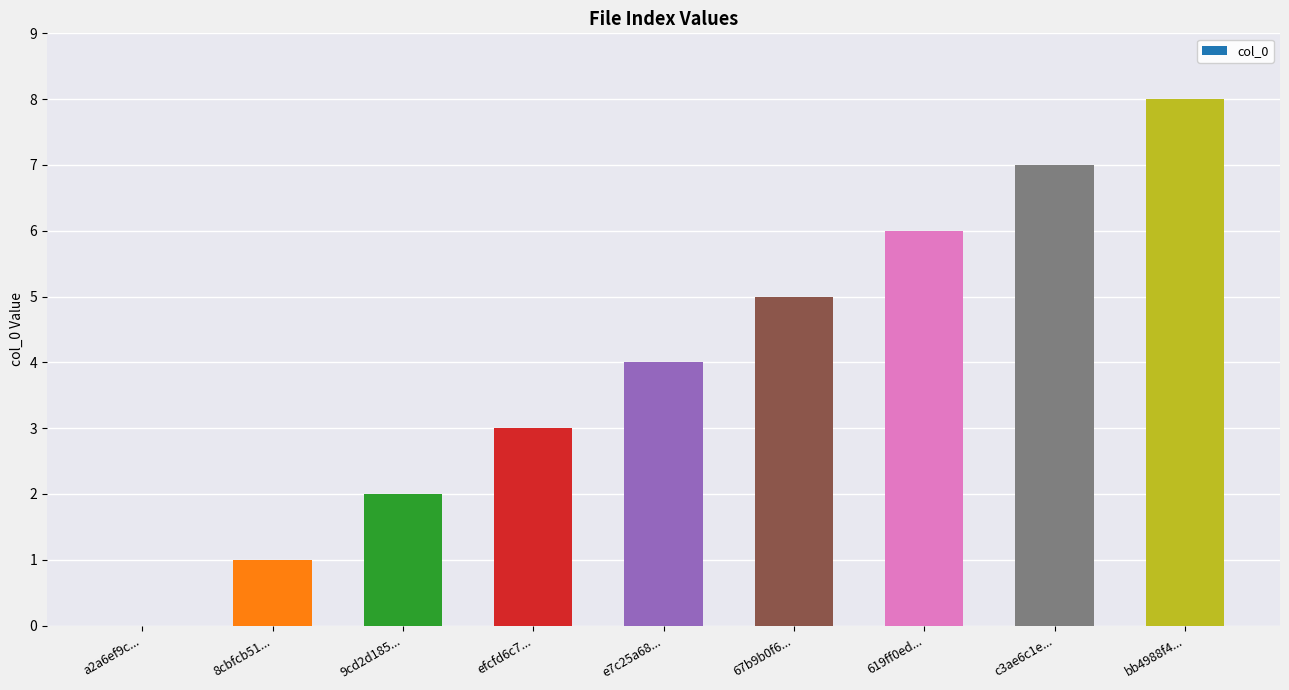

Which label corresponds to the largest value in the chart?

bb4988f4...